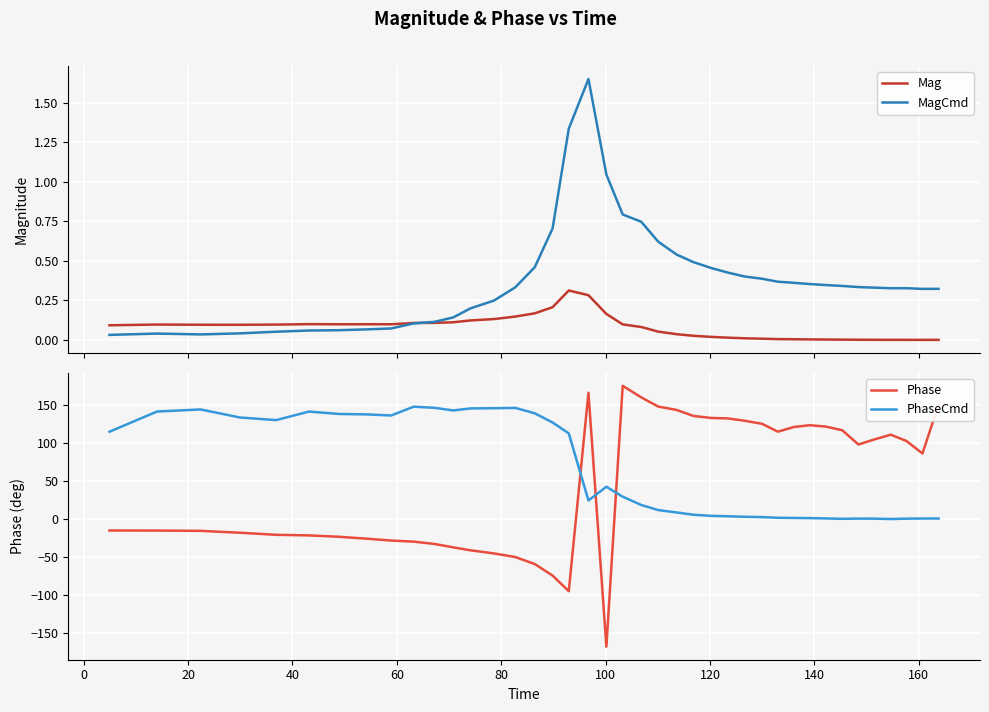

What is the sum of all PhaseCmd values?

2633.7